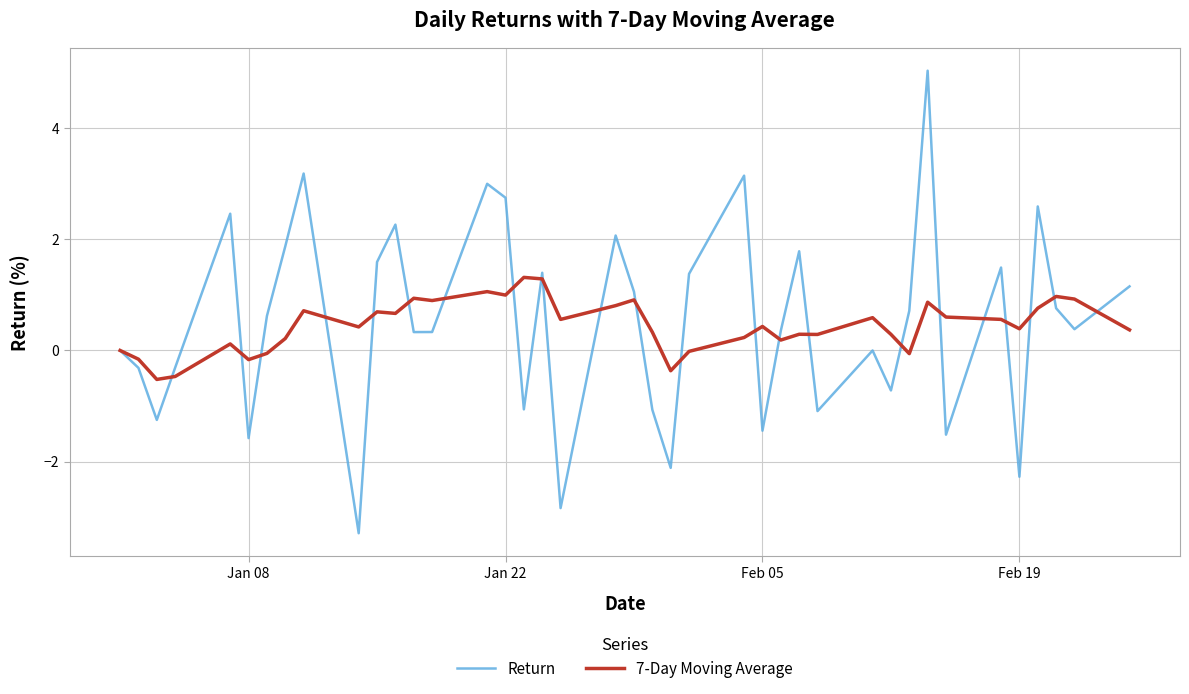

What is the highest value of the Return series?

5.0